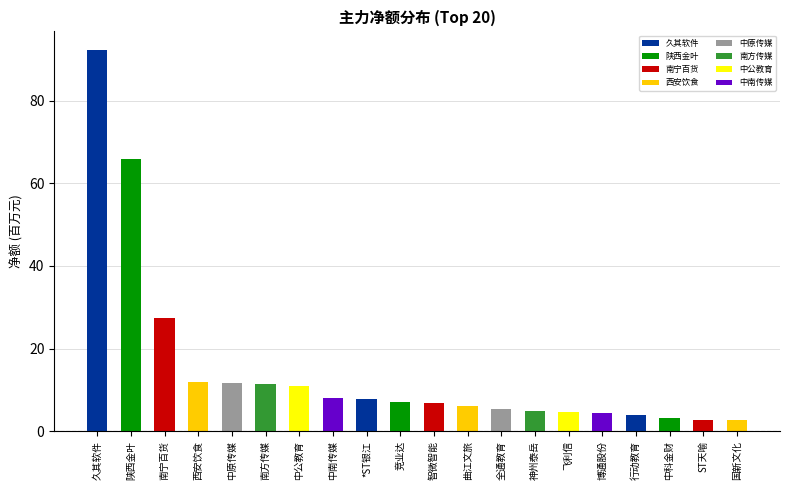

What value does the data have at 久其软件?

92.1